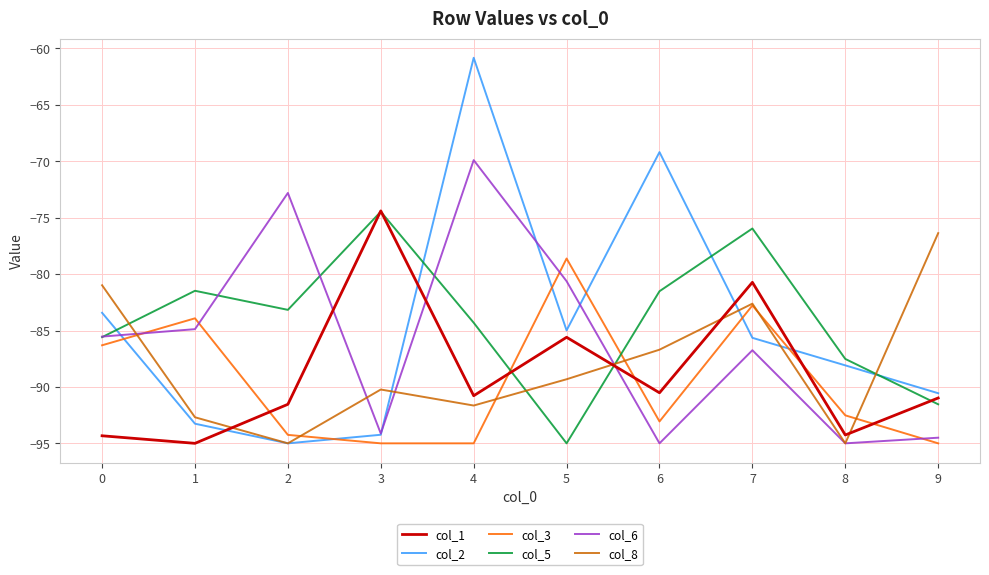

Where is col_6 nearest to the value -82?

5